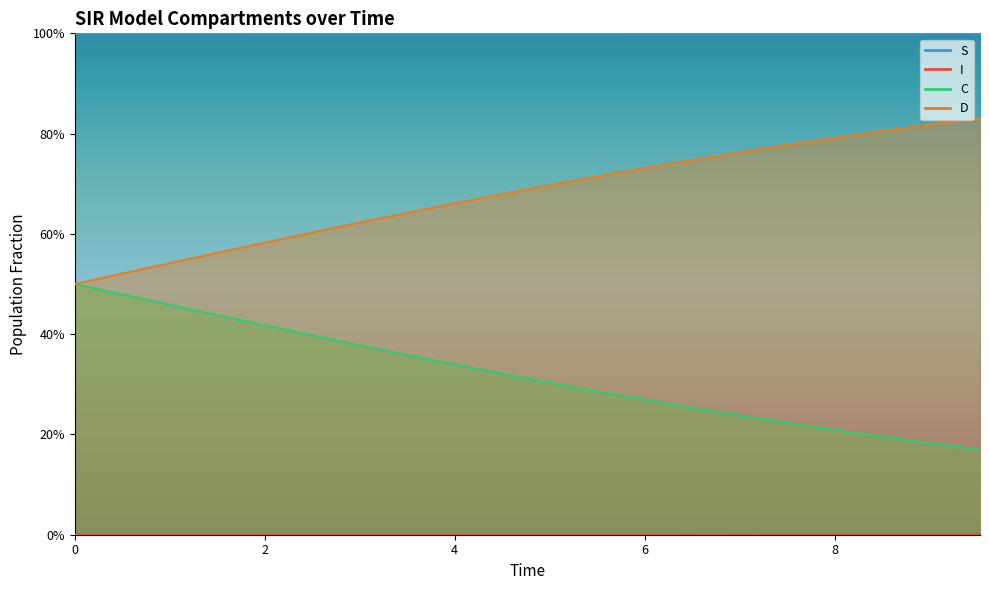

At how many categories does at least one series exceed 0?

20